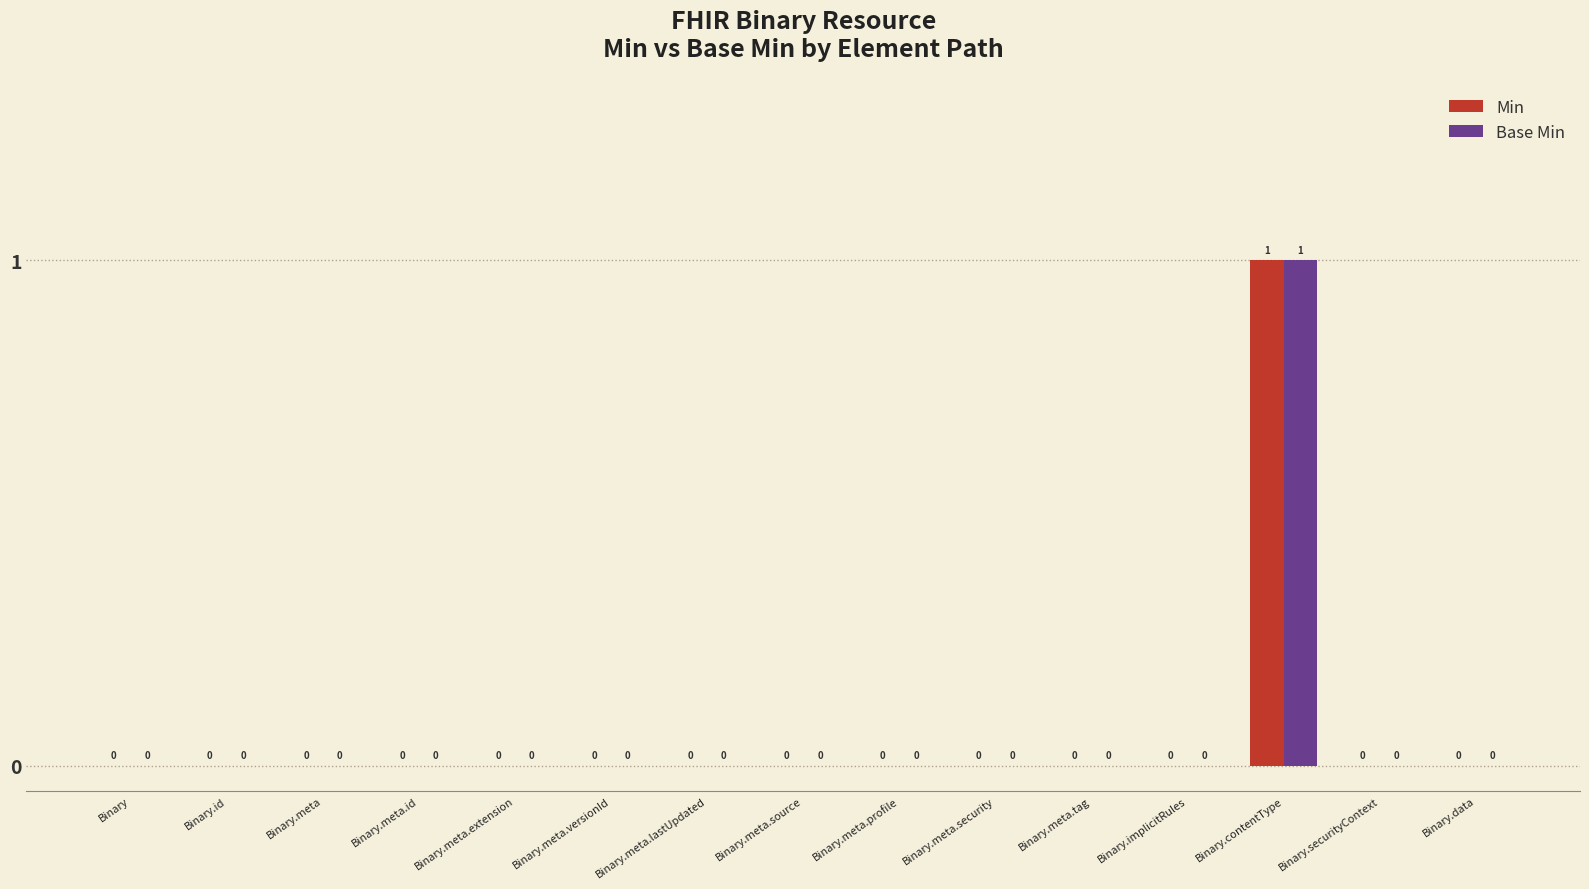

The Base Min series shows 1 at Binary.meta.security. True or false?

False